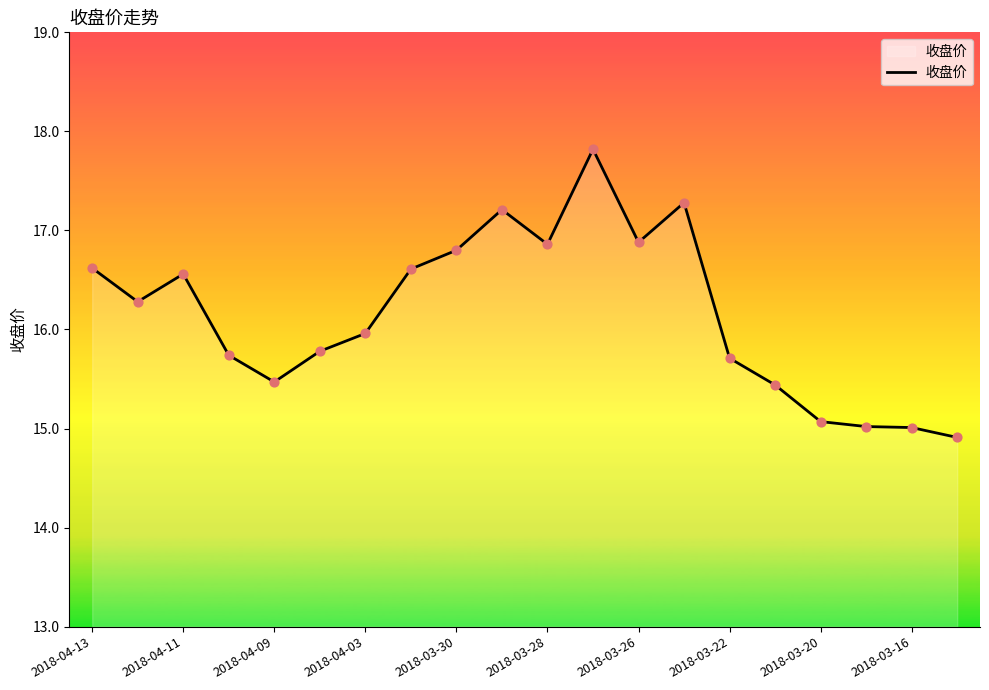

What is the greatest value displayed?

17.8